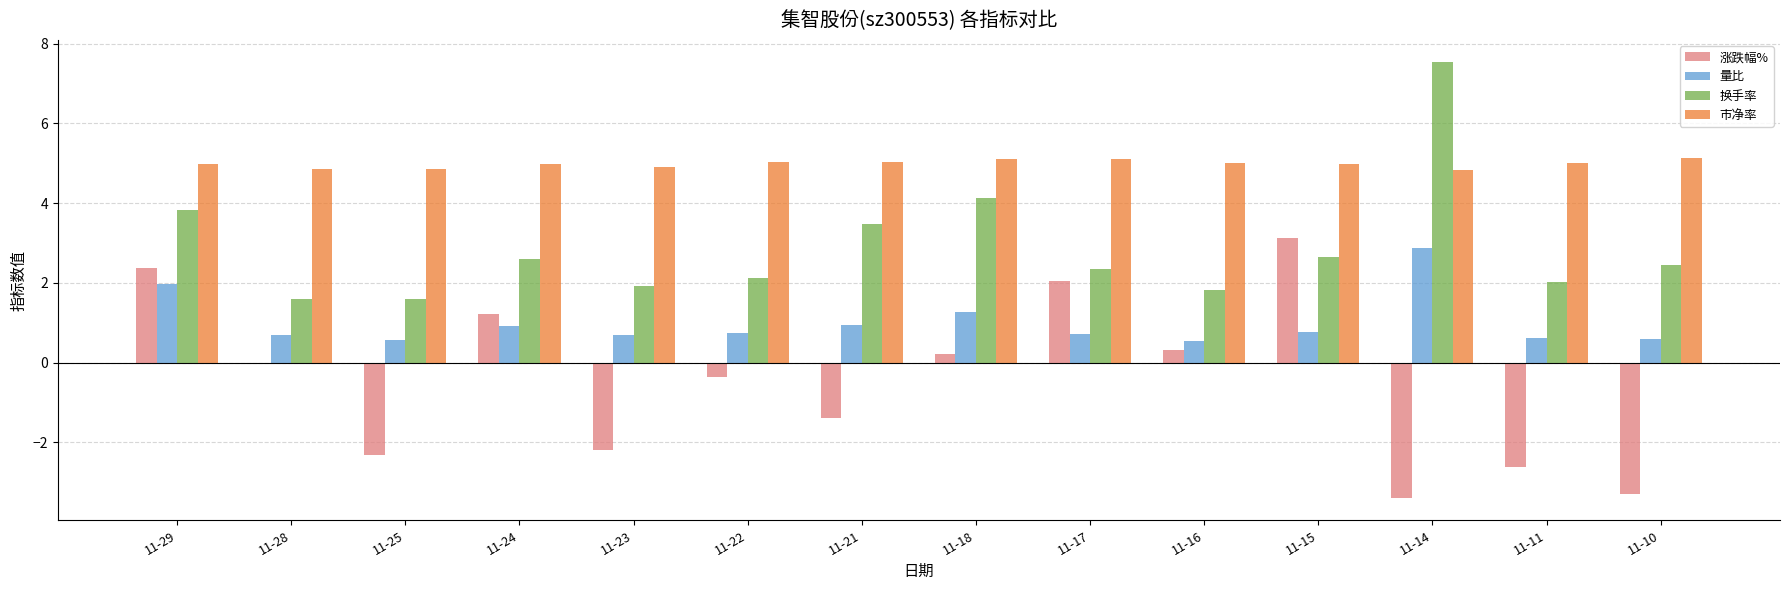

What is the total value across all series at 11-29?

13.2